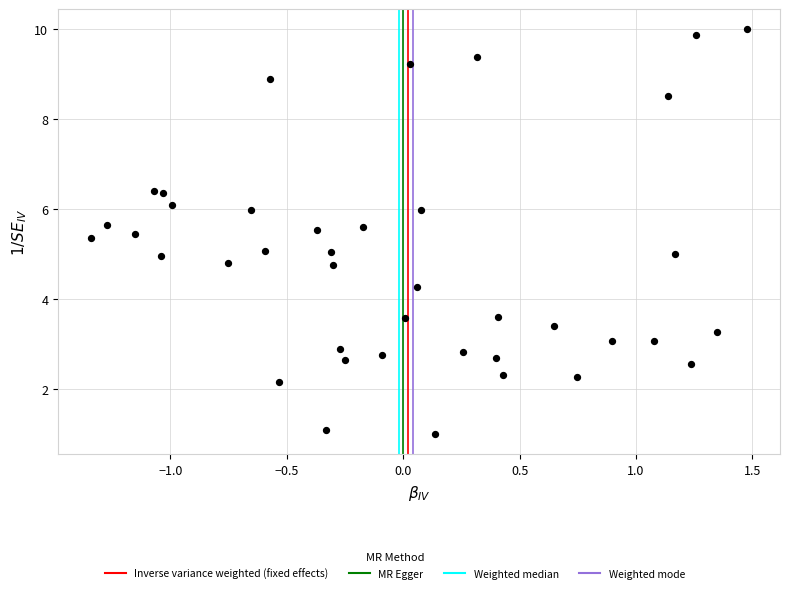

What is the range of X values (max minus min)?

2.8